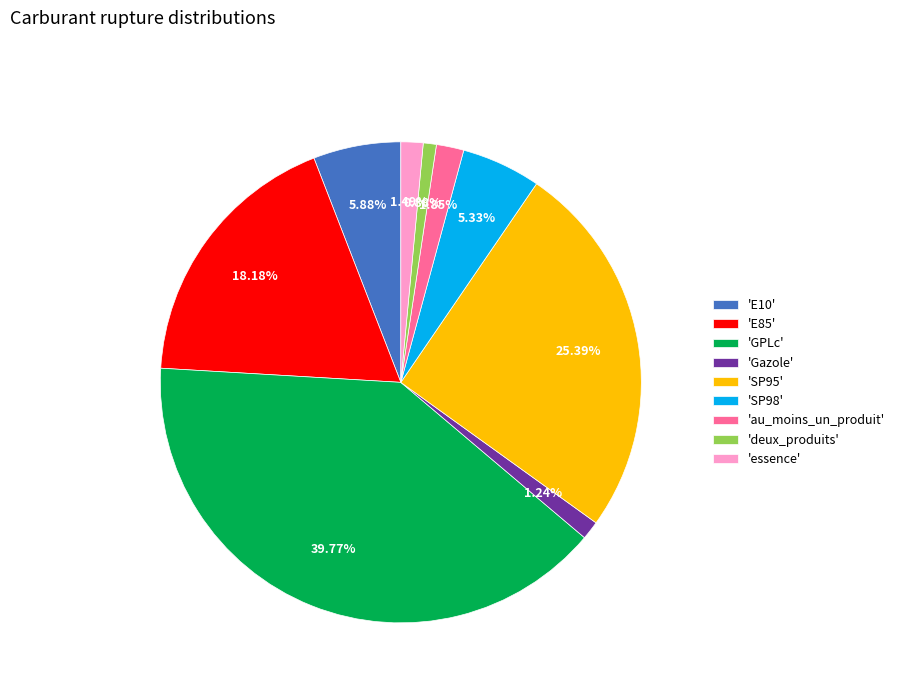

What is the largest slice in the pie chart?

'GPLc'